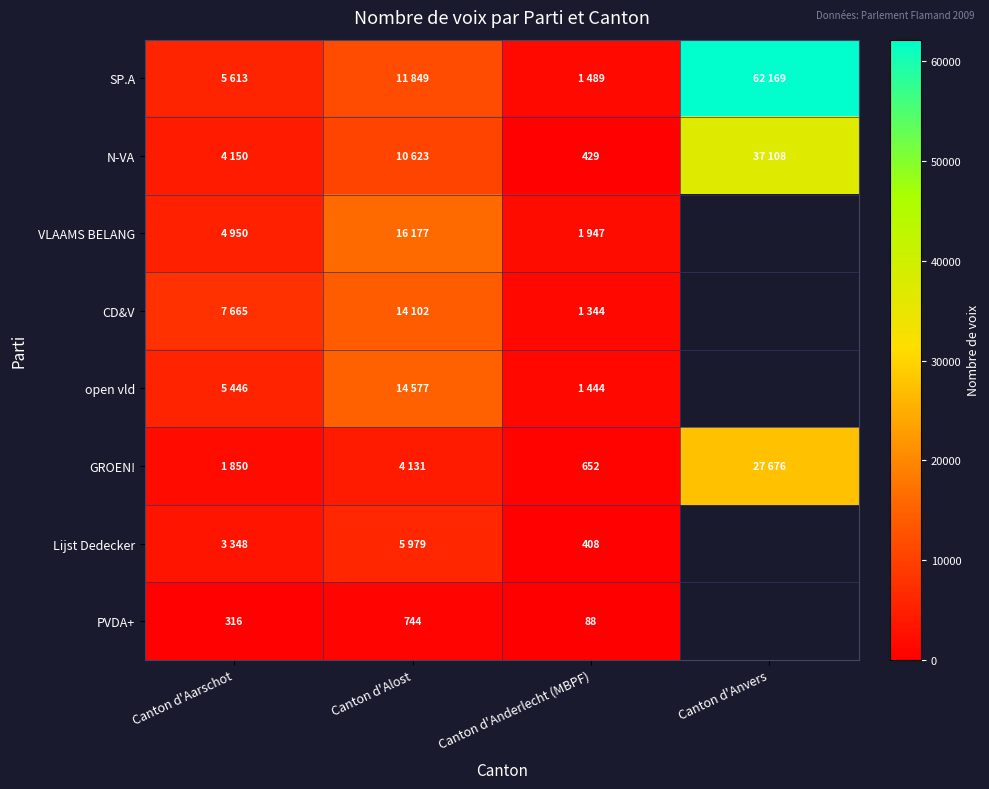

What is the difference between the maximum and minimum values in the CD&V series?

12758.0